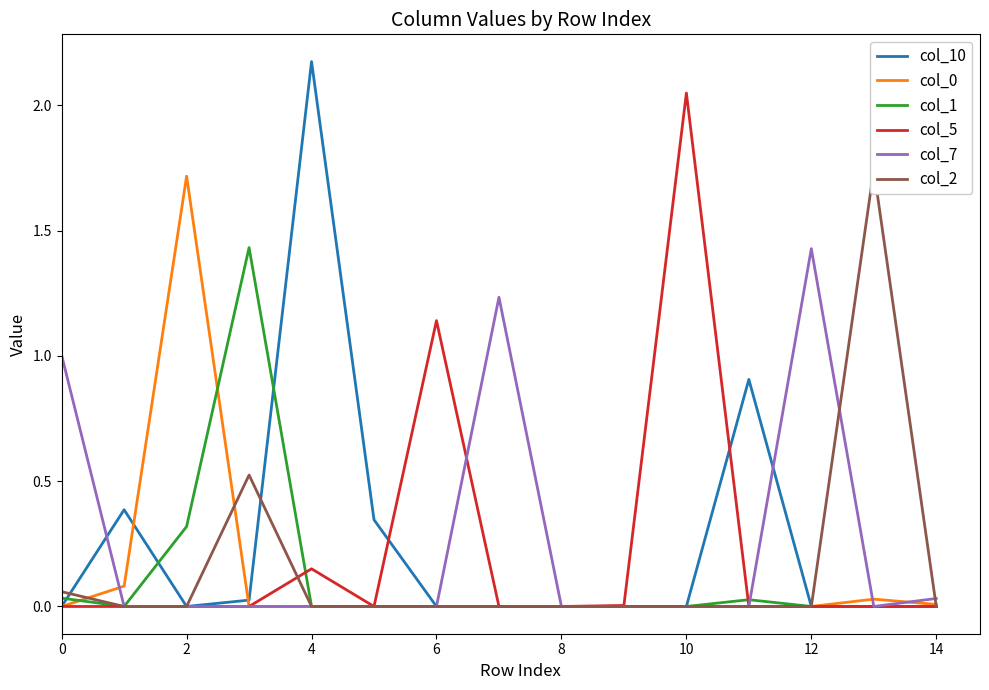

Read the col_7 value at 12.

1.4